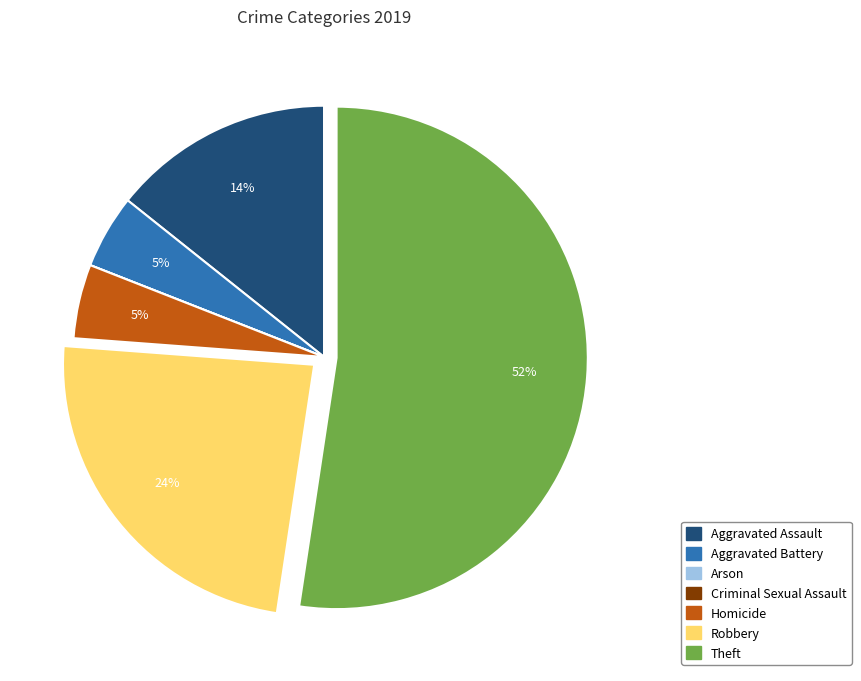

To the nearest percent, what portion does Aggravated Battery represent?

5%